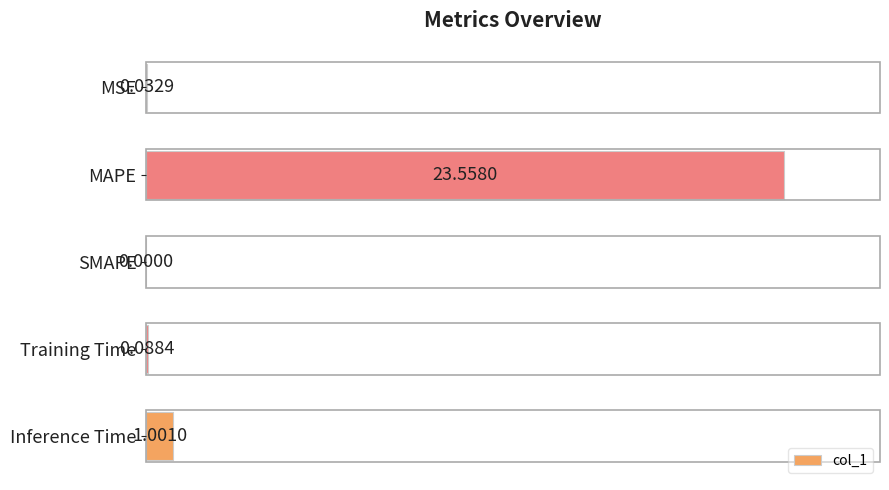

At which category does the chart reach its peak across all series?

MAPE